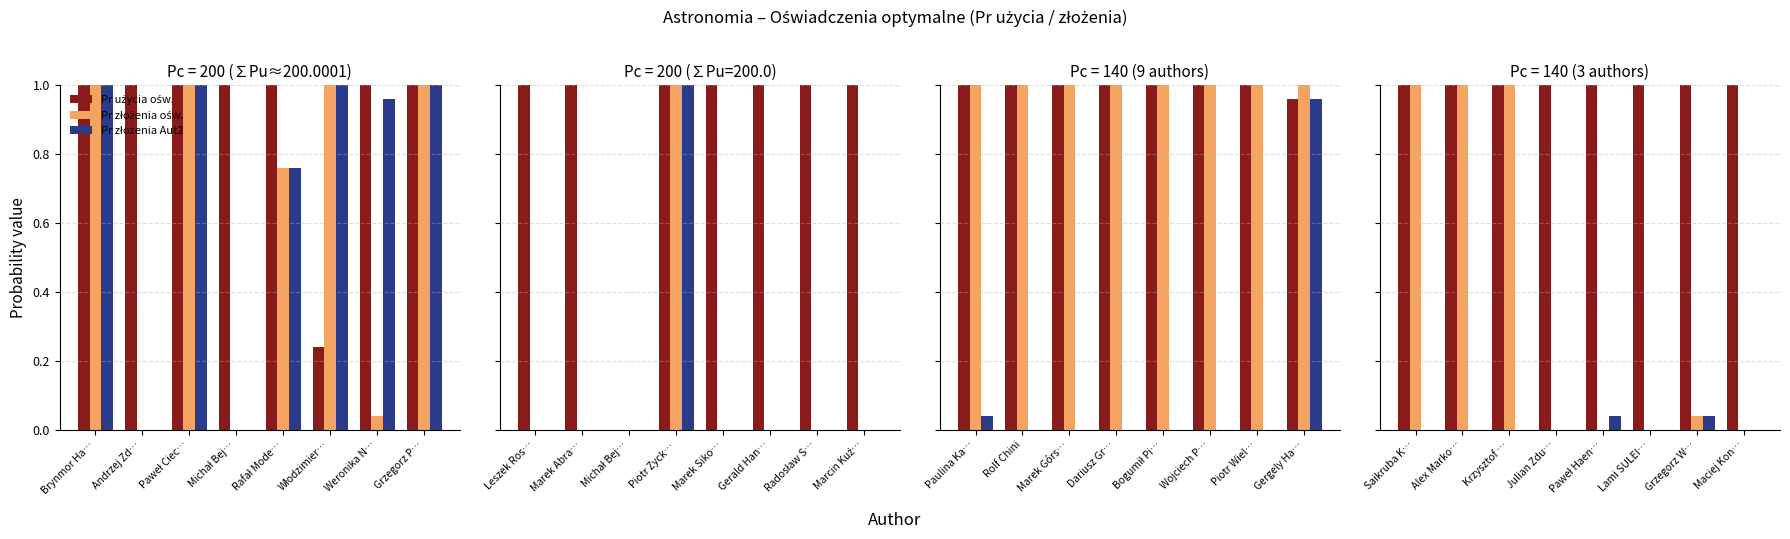

Which series has the widest spread of values?

Pr złożenia ośw.